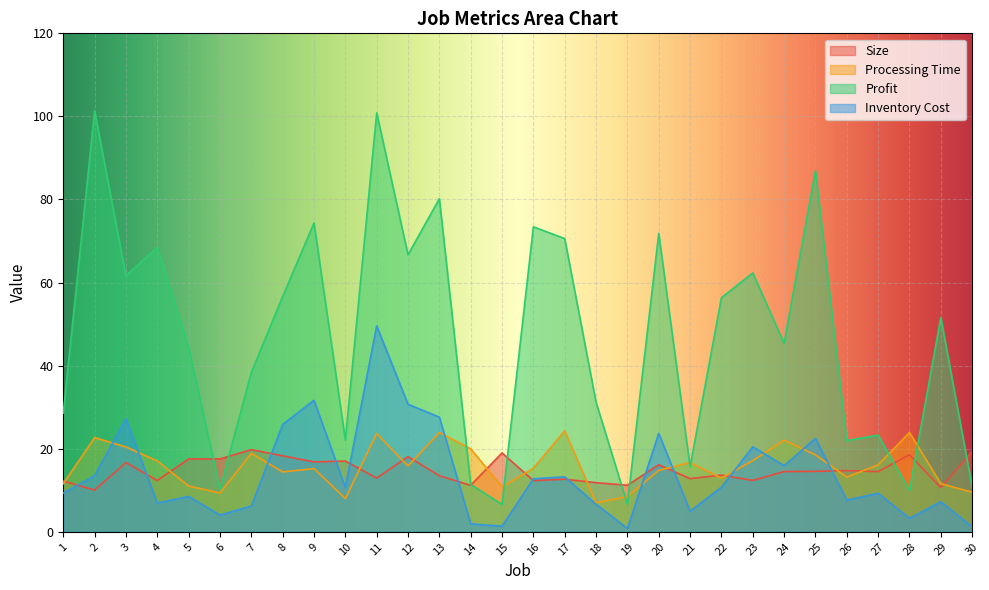

At how many categories does at least one series exceed 20?

24